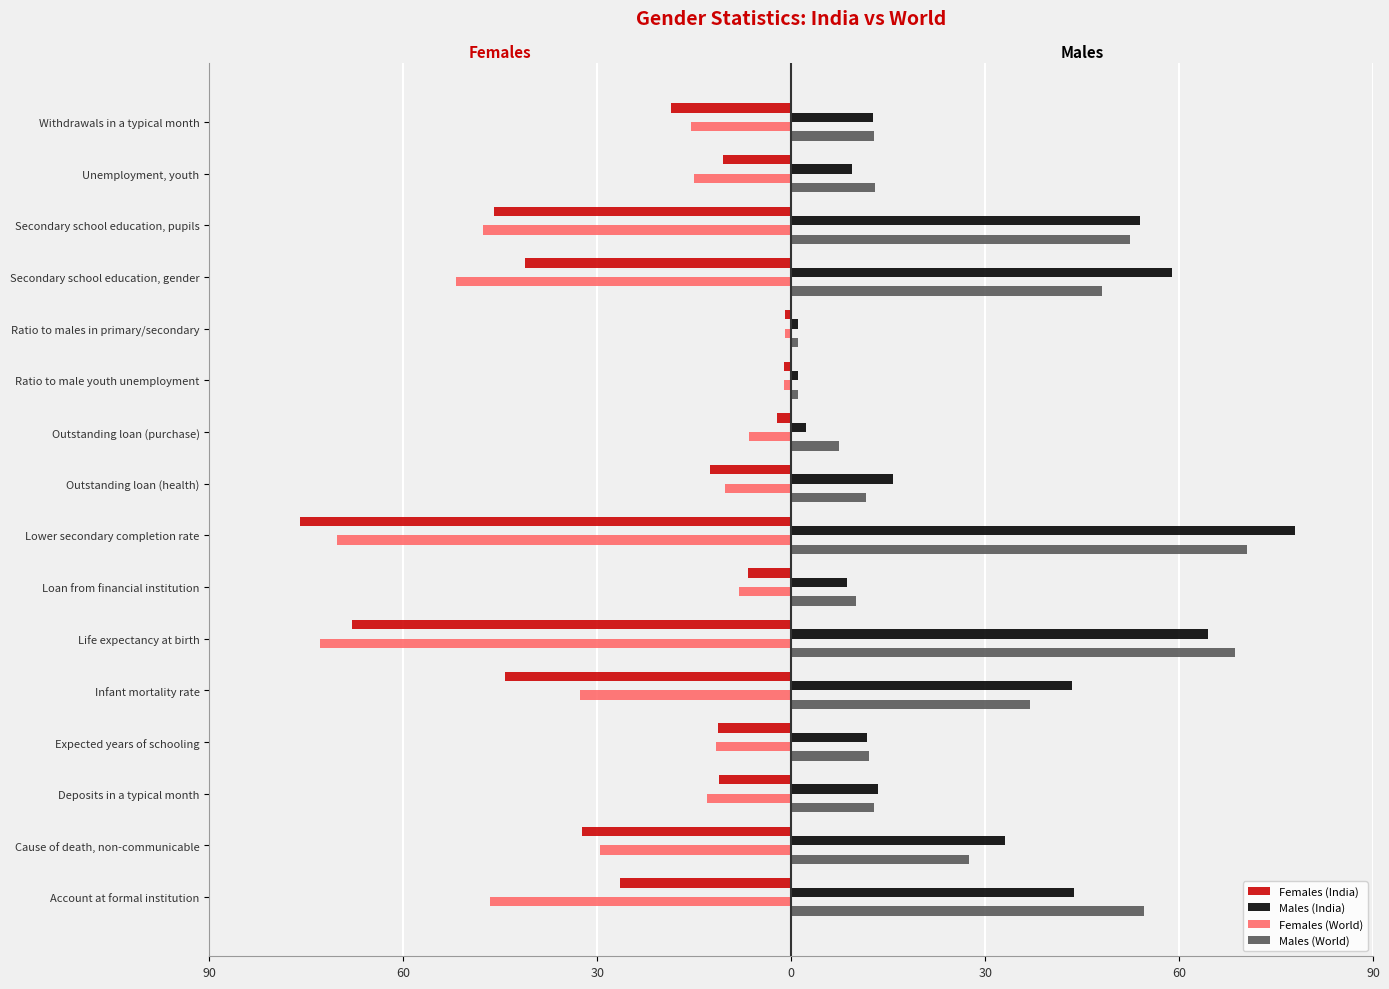

Rank the series by their maximum value, from highest to lowest.

Males (India), Males (World), Females (World), Females (India)